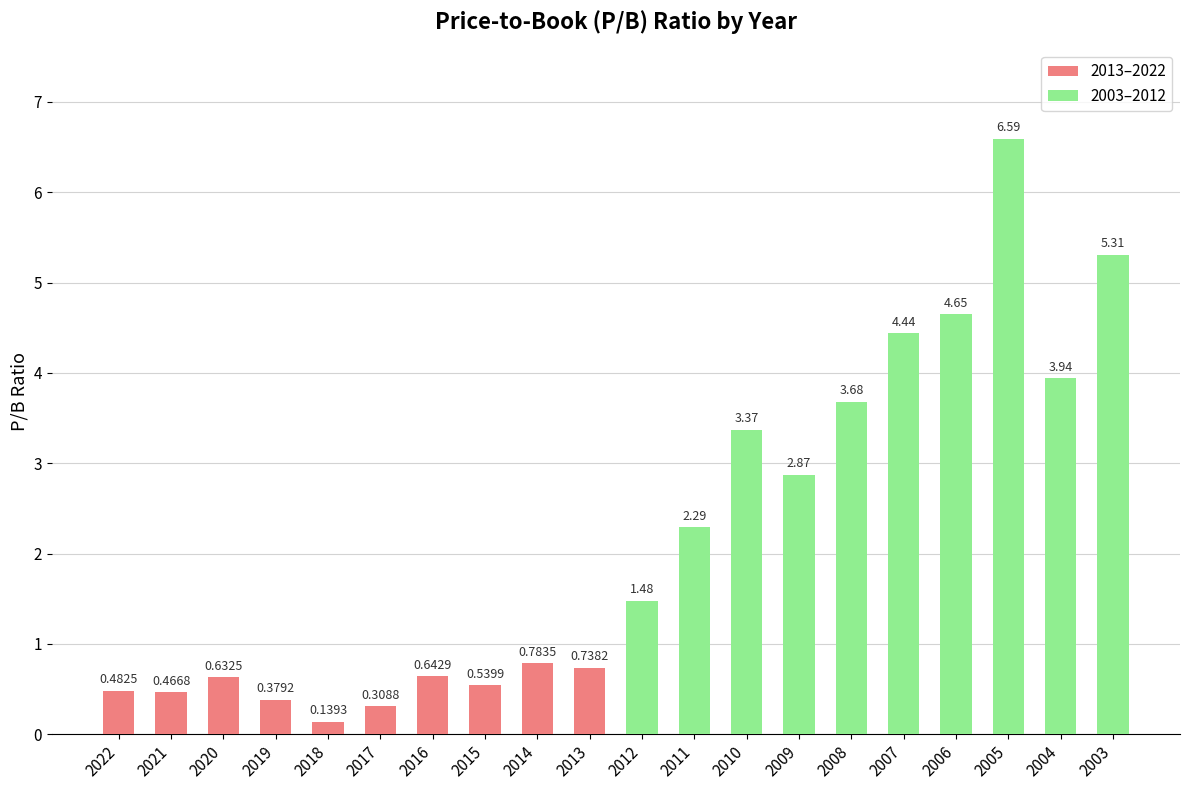

Reading left to right, extract all data points from this chart.

2013–2022: 0.5	0.5	0.6	0.4	0.1	0.3	0.6	0.5	0.8	0.7
2003–2012: 1.5	2.3	3.4	2.9	3.7	4.4	4.7	6.6	3.9	5.3